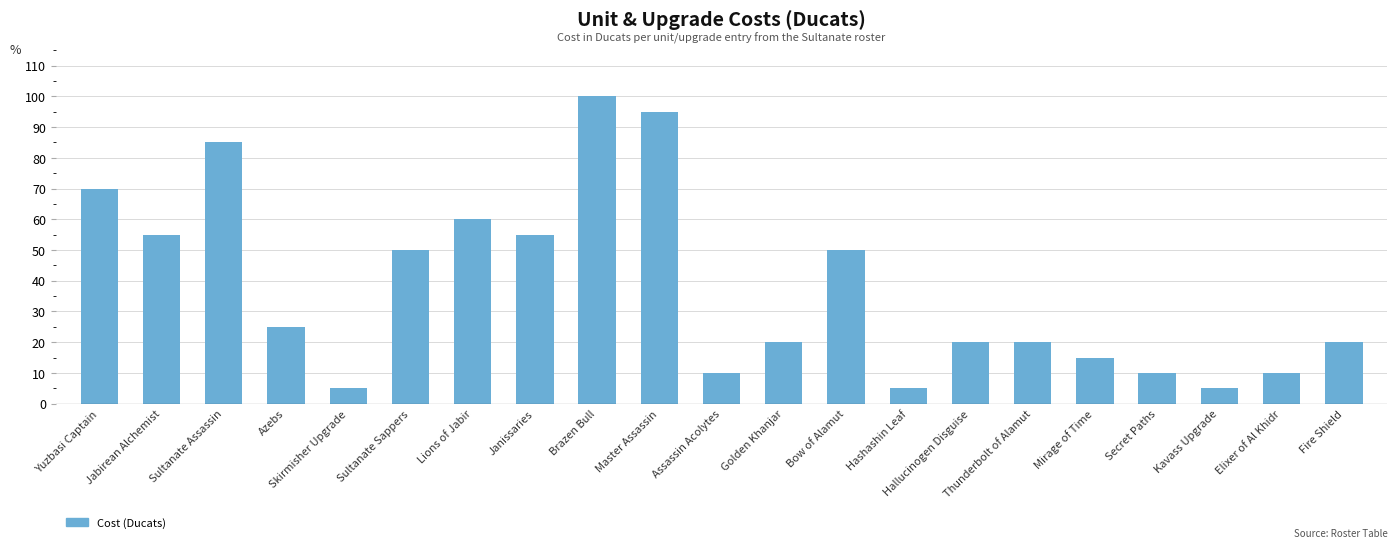

Reading left to right, list all the values displayed in this chart.

70	55	85	25	5	50	60	55	100	95	10	20	50	5	20	20	15	10	5	10	20